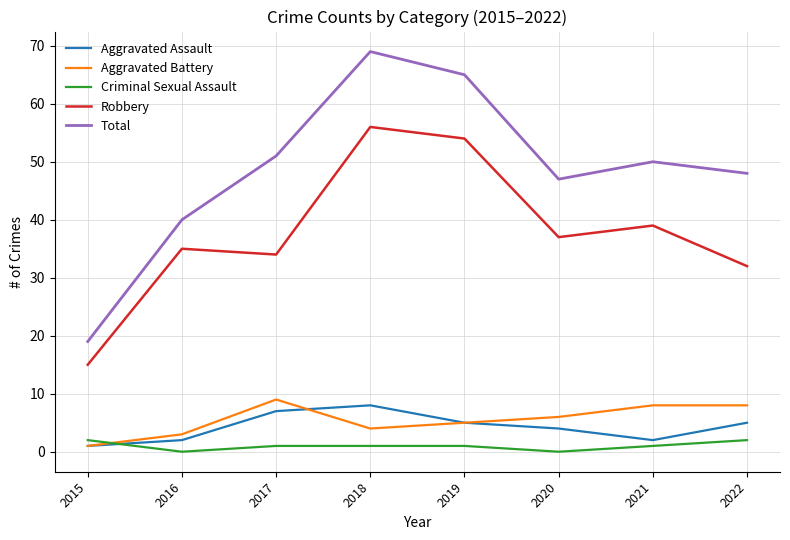

True or false: Criminal Sexual Assault has a value of 1 at 2021.

True